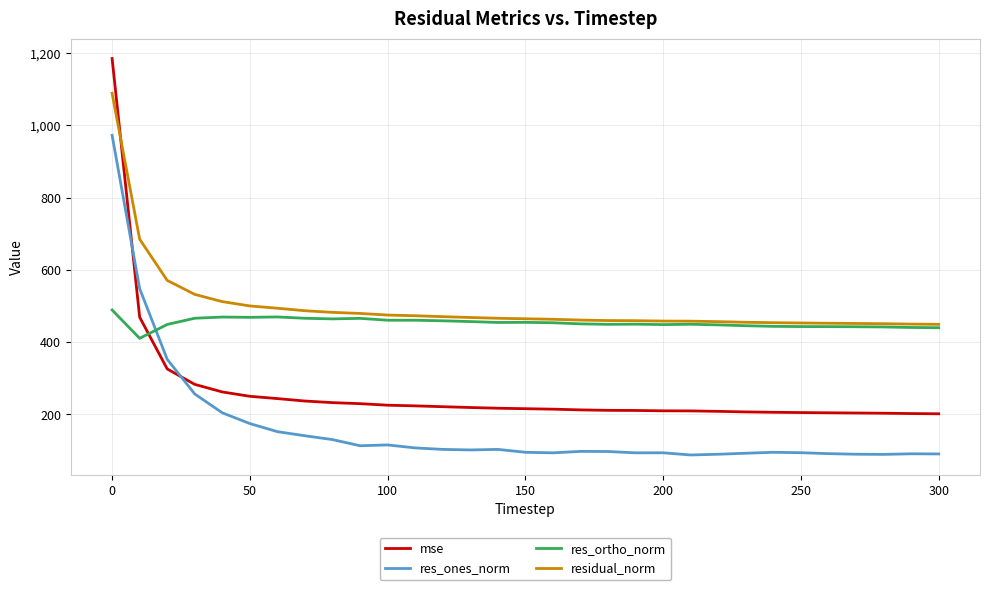

How many distinct data groups are displayed?

4